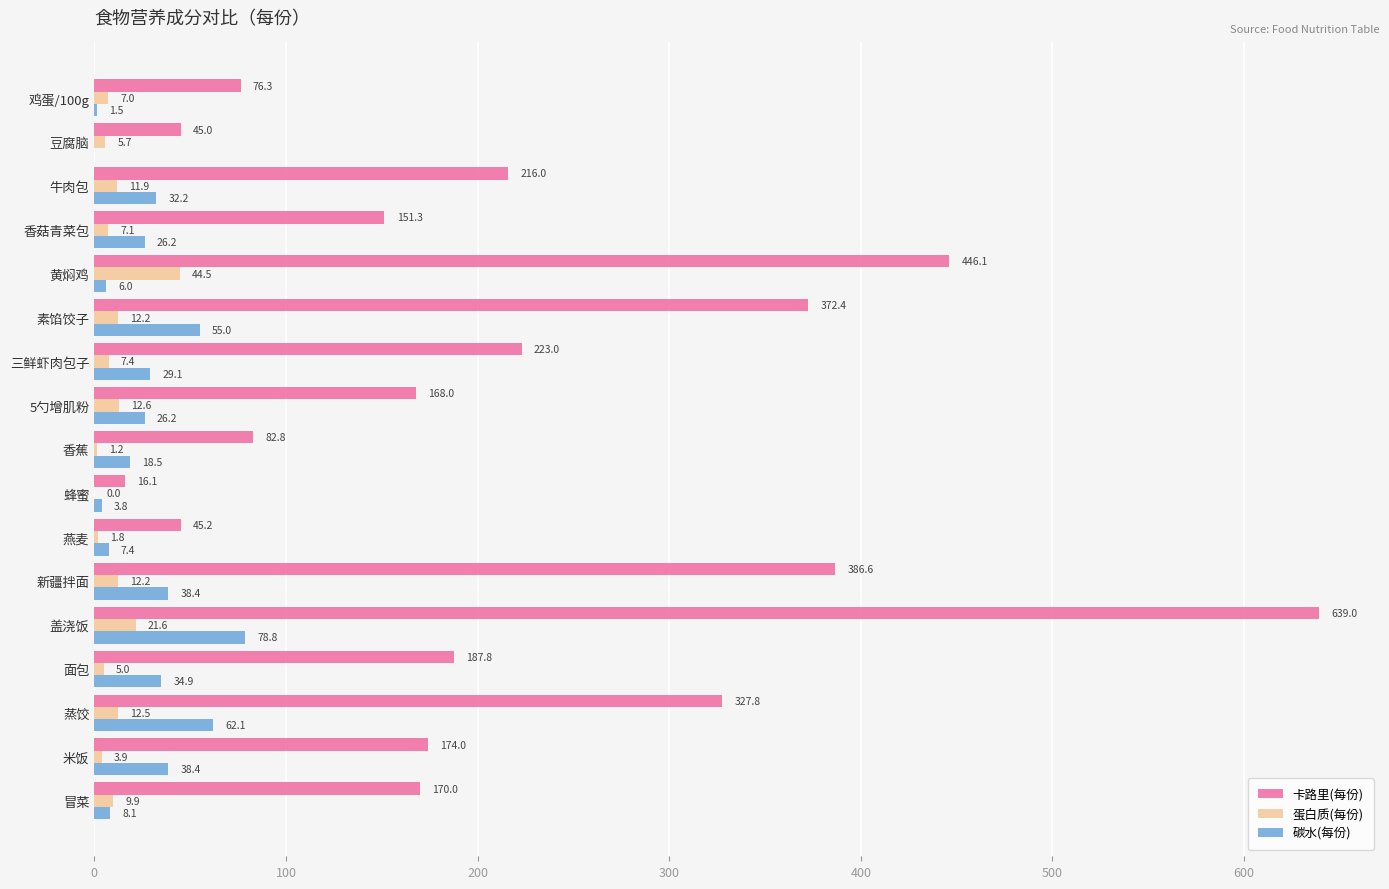

Which series has the largest total across all categories?

卡路里(每份)